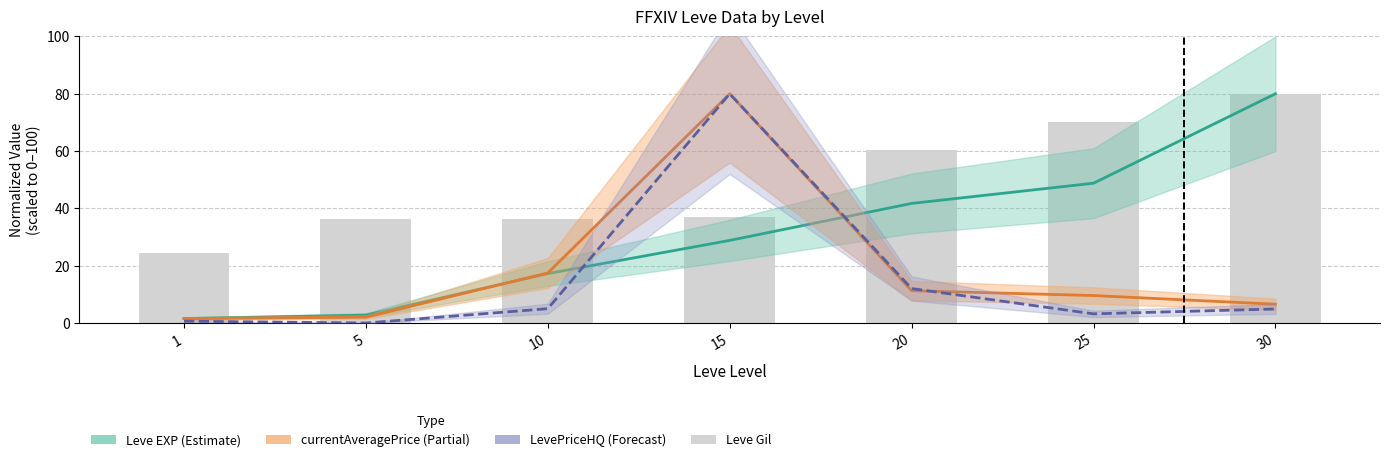

What is the difference between the second highest and minimum values in the Leve Gil series?

45.8